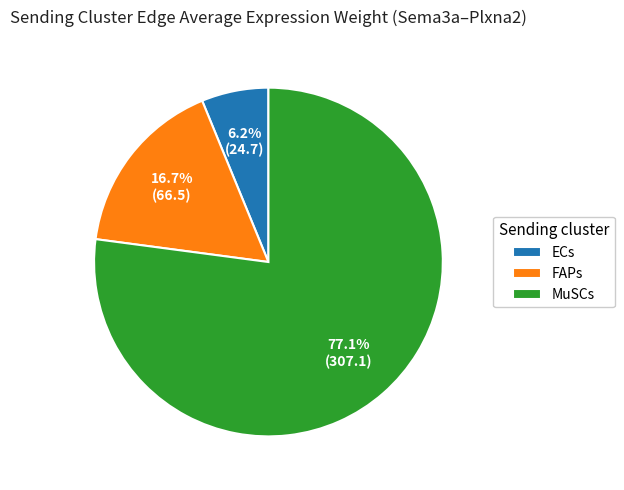

Do MuSCs and ECs together represent more than half of the pie?

Yes